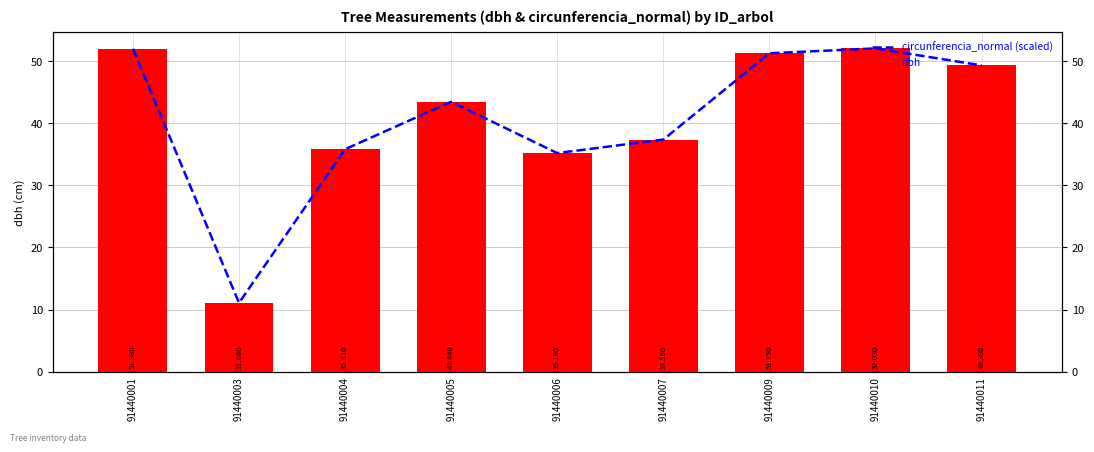

Between 91440010 and 91440009, which is larger?

91440010